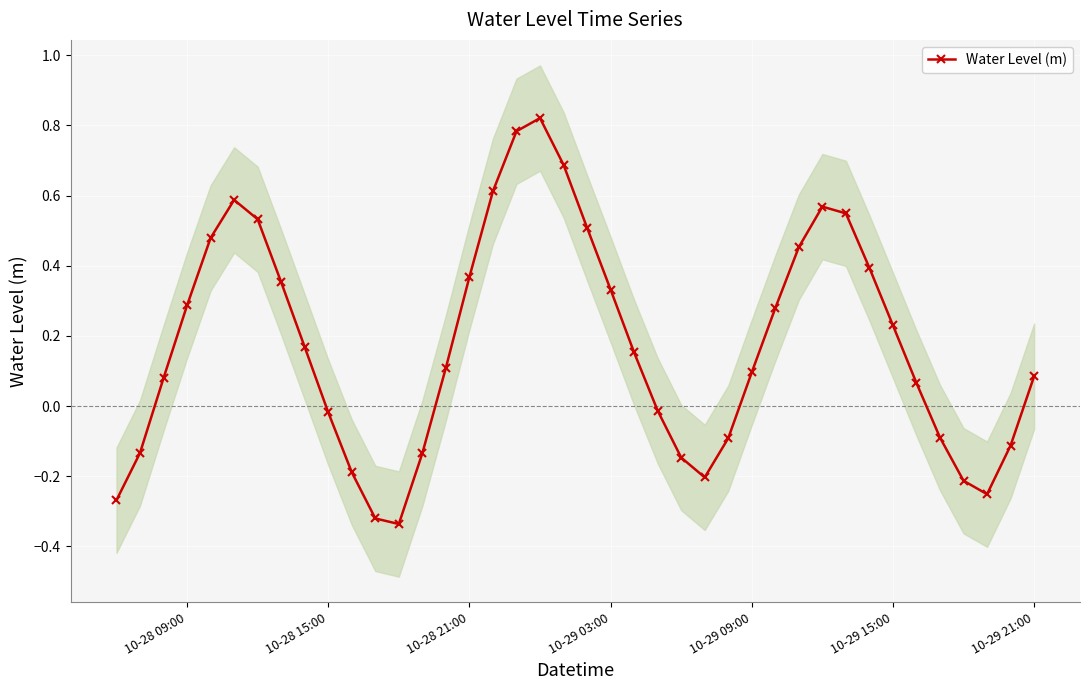

What is the value of the 12th point from the left?

-0.3